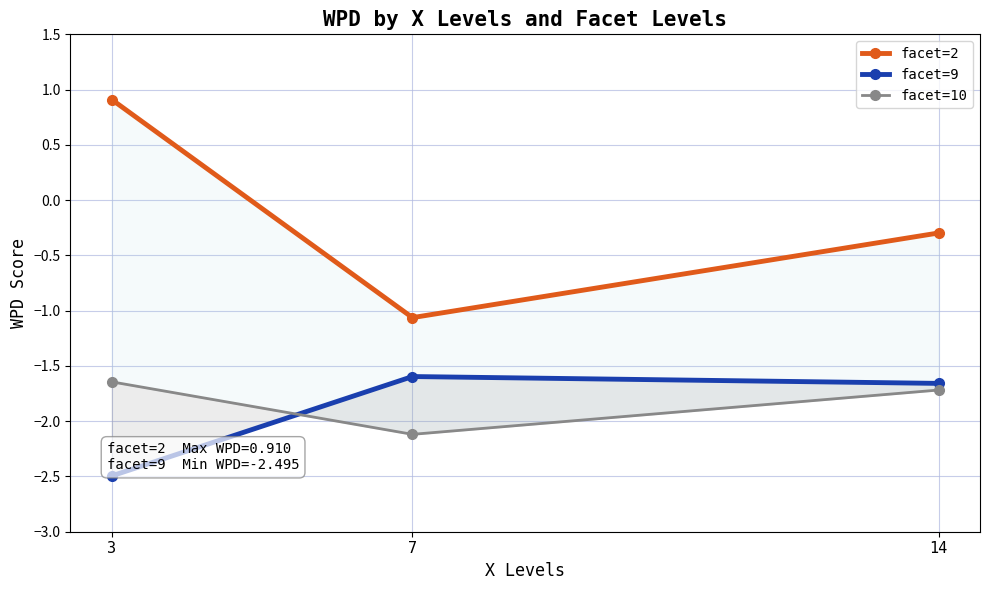

What is the spread (max minus min) of values at 14?

1.4